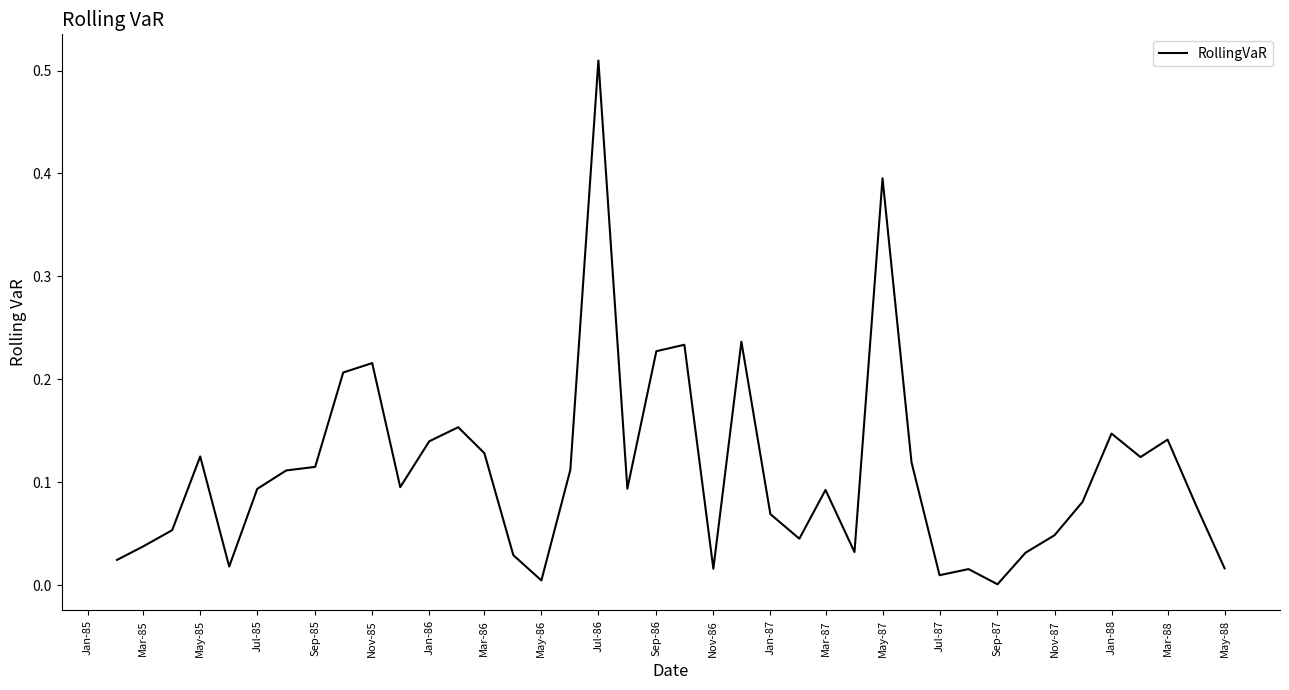

The value at May-85 is 0.2. True or false?

False